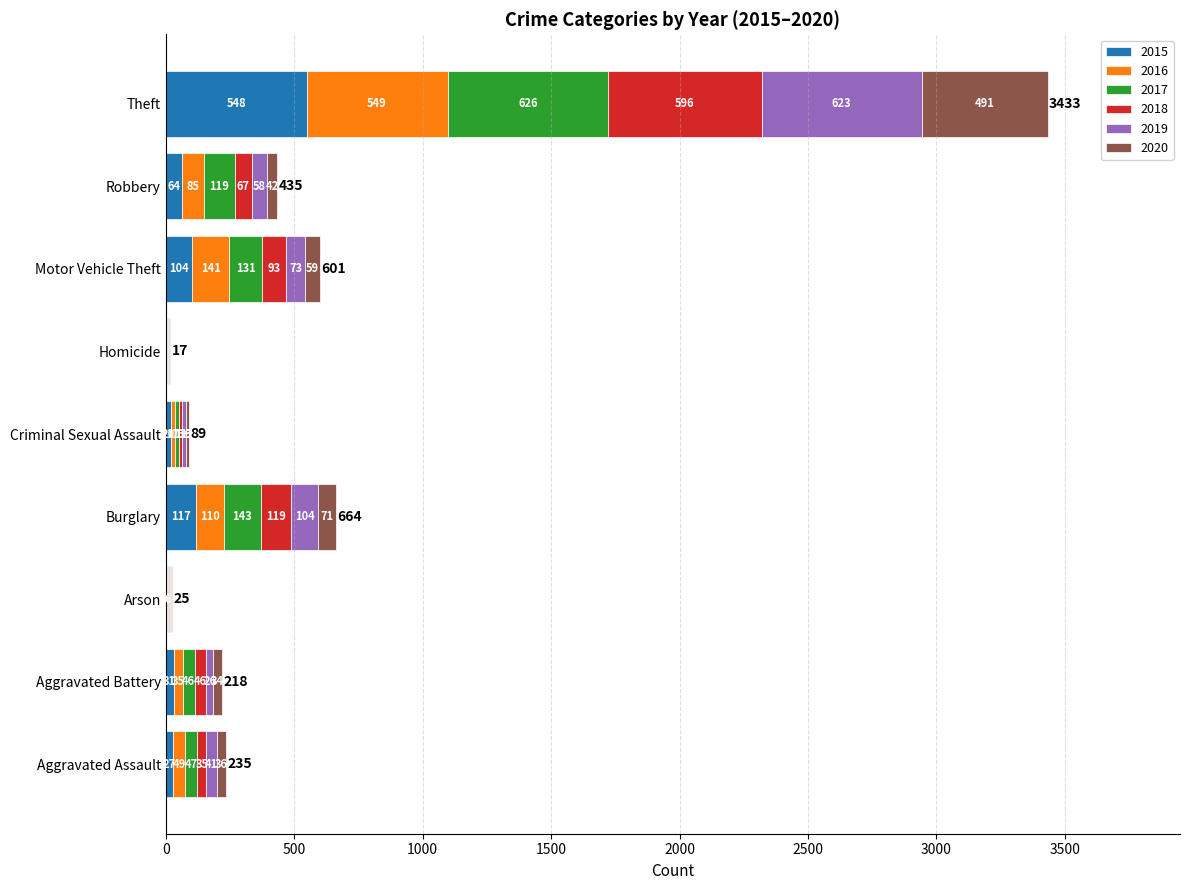

At which category is the sum across all series the highest?

Theft